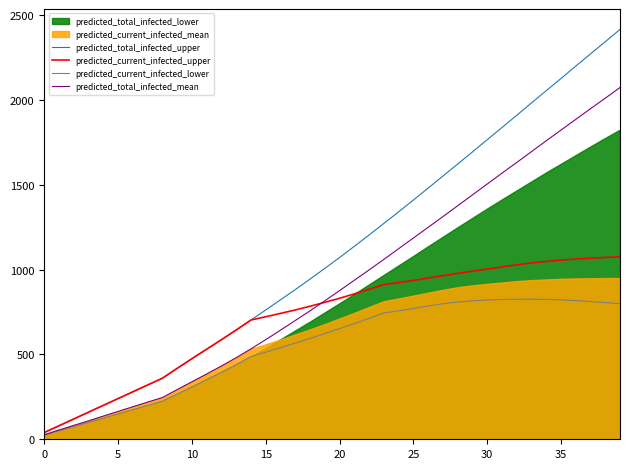

What is the minimum value shown in the chart?

25